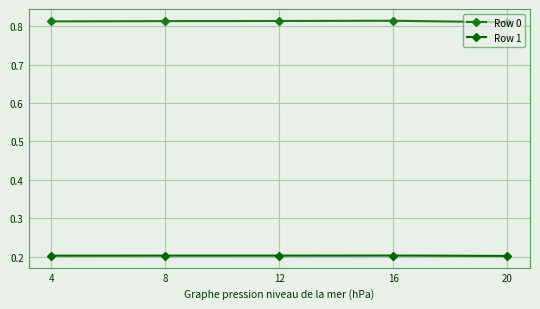

What is the value of the Row 1 point at the 3rd from the left?

0.2